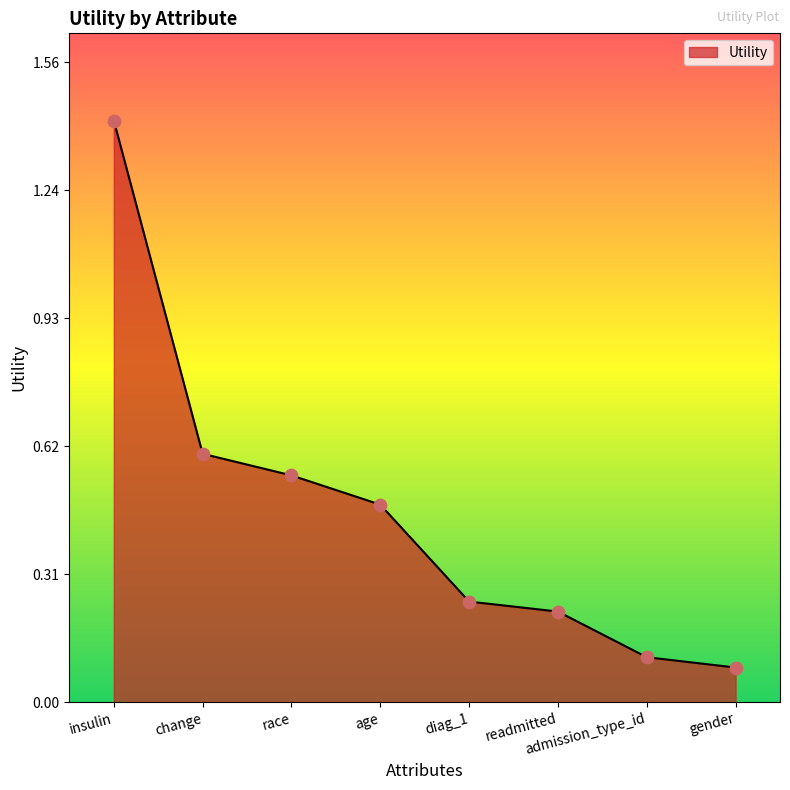

Which has a higher value, admission_type_id or change?

change